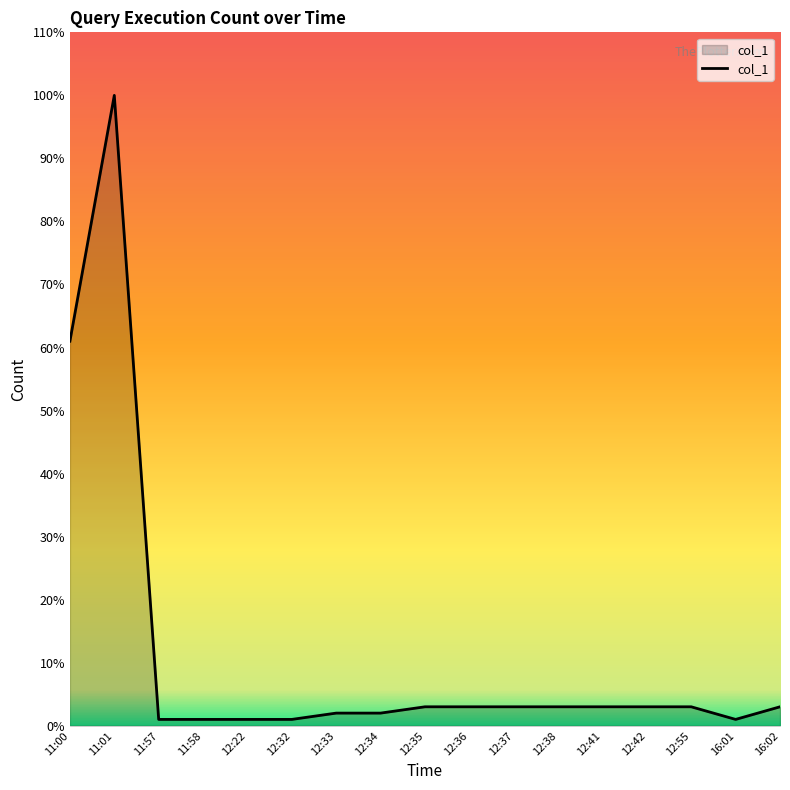

What is the change in value from 11:58 to 12:36?

+2